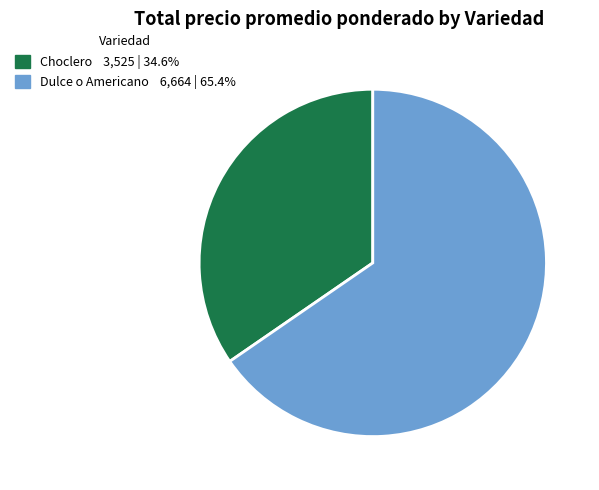

How many slices are in this pie chart?

2